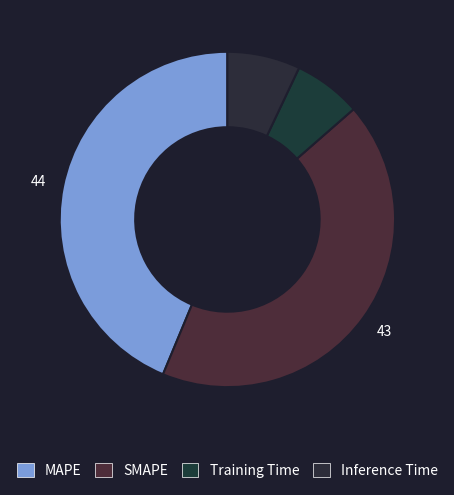

To the nearest percent, what is the average slice percentage?

25%